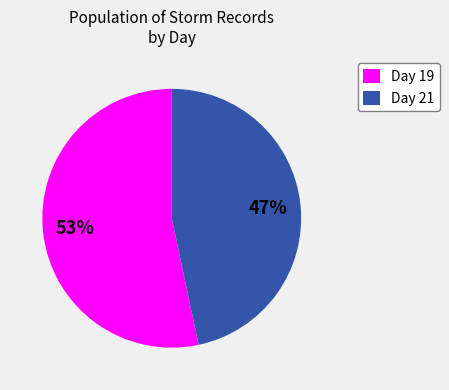

To the nearest percent, what percentage of the pie is Day 19?

53%